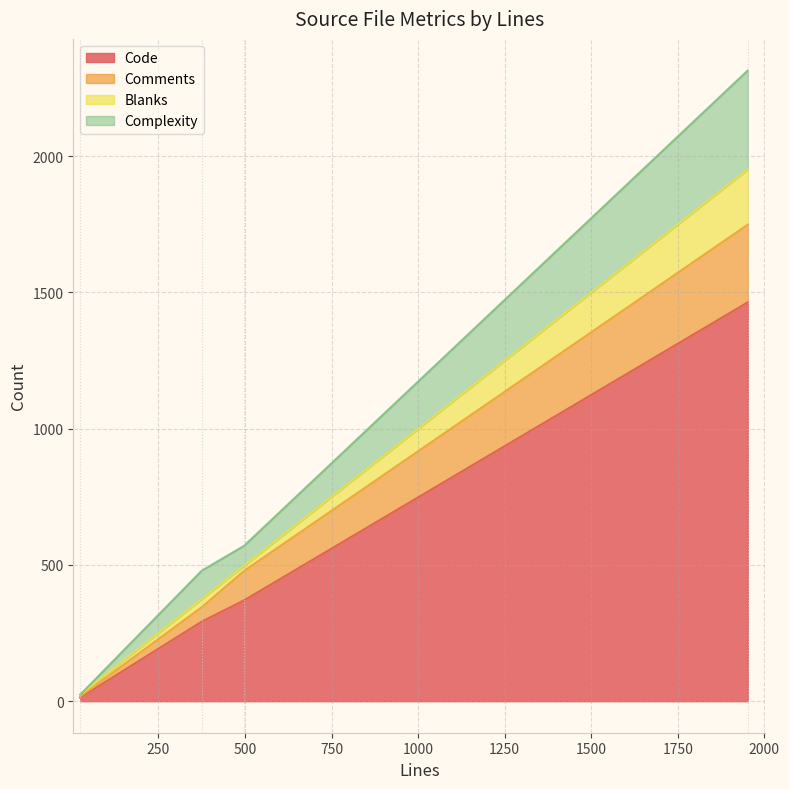

How many distinct data groups are displayed?

4